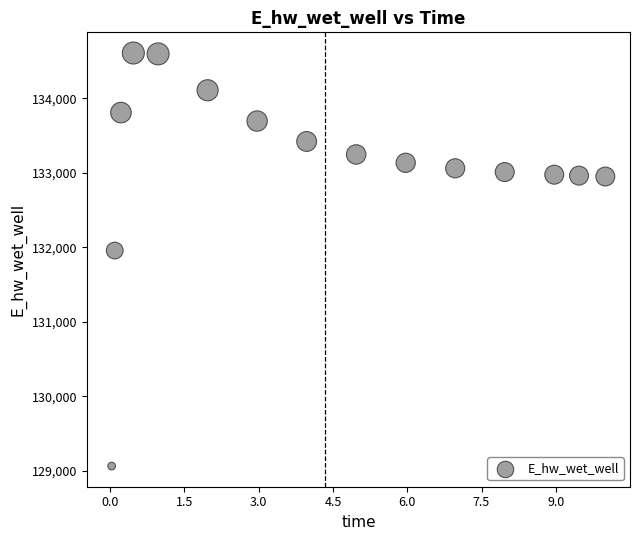

What Y value in the scatter plot is closest to 131836?

131956.5